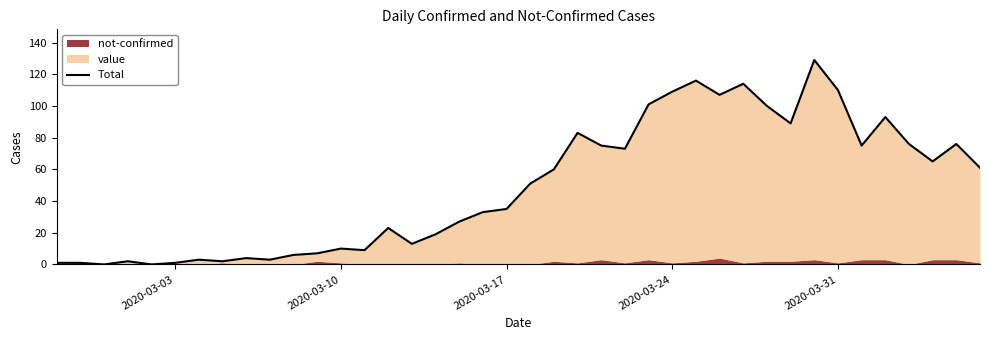

Which label corresponds to the smallest value in the chart?

2020-03-17